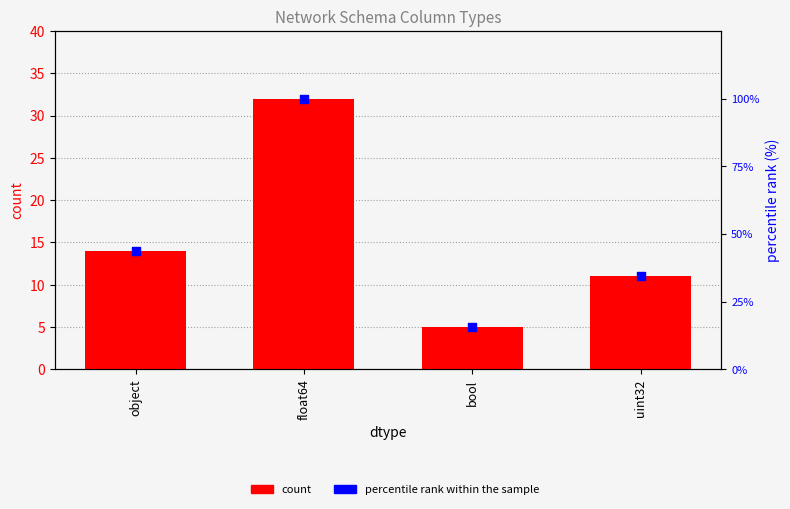

Which series reaches the minimum Y coordinate?

count